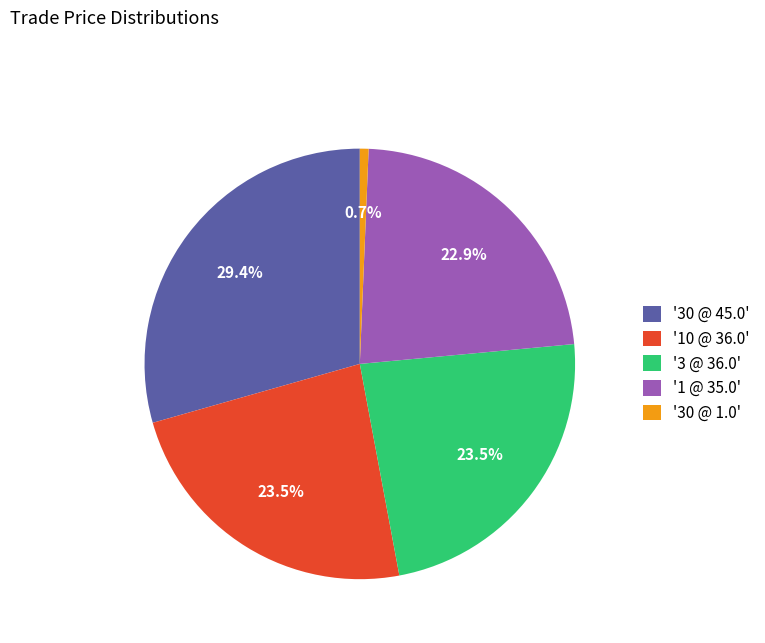

Which category has the smallest portion of the pie?

'30 @ 1.0'